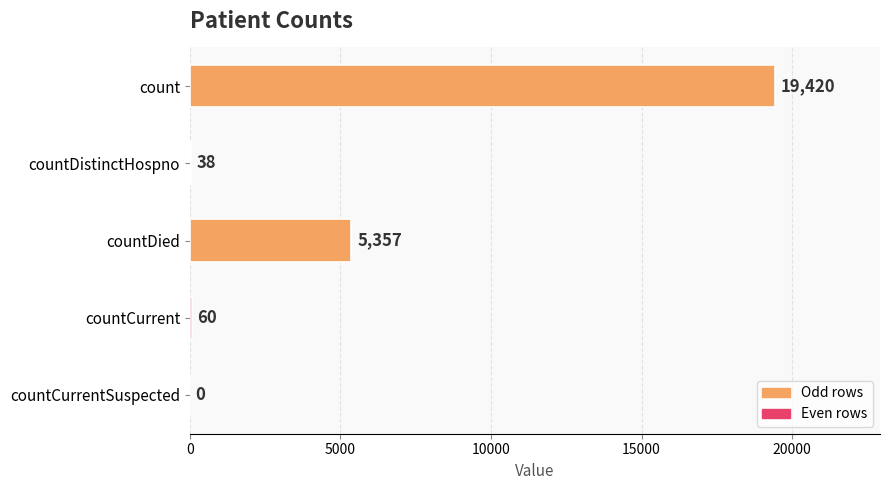

What is the sum of the values at countCurrent and countDistinctHospno?

98